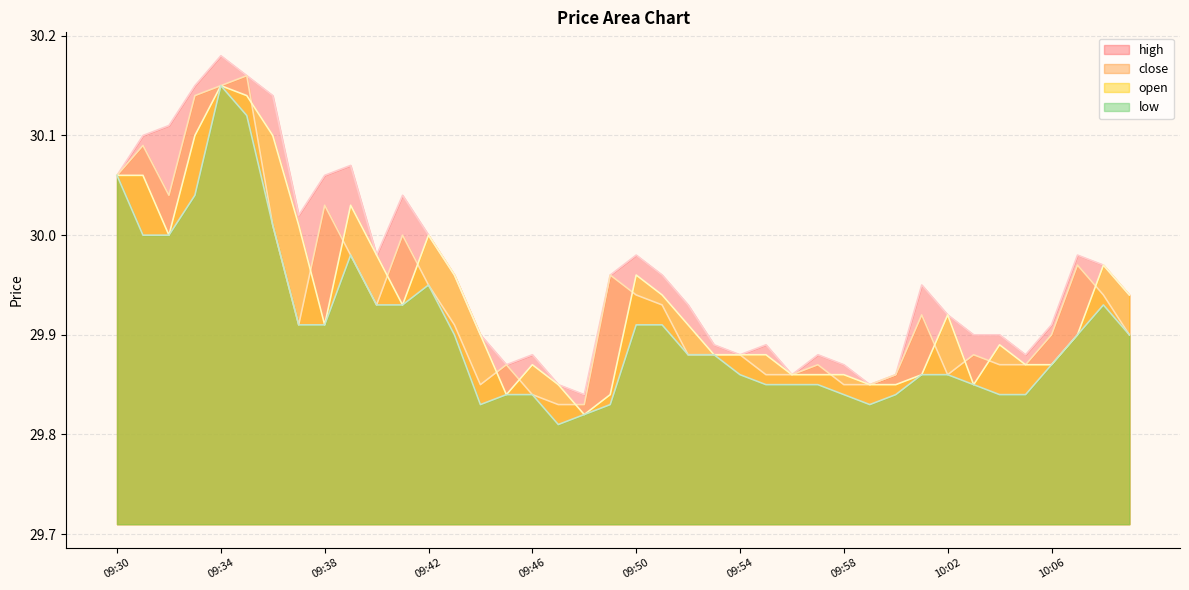

The value of close at 09:45 is 29.9. True or false?

True